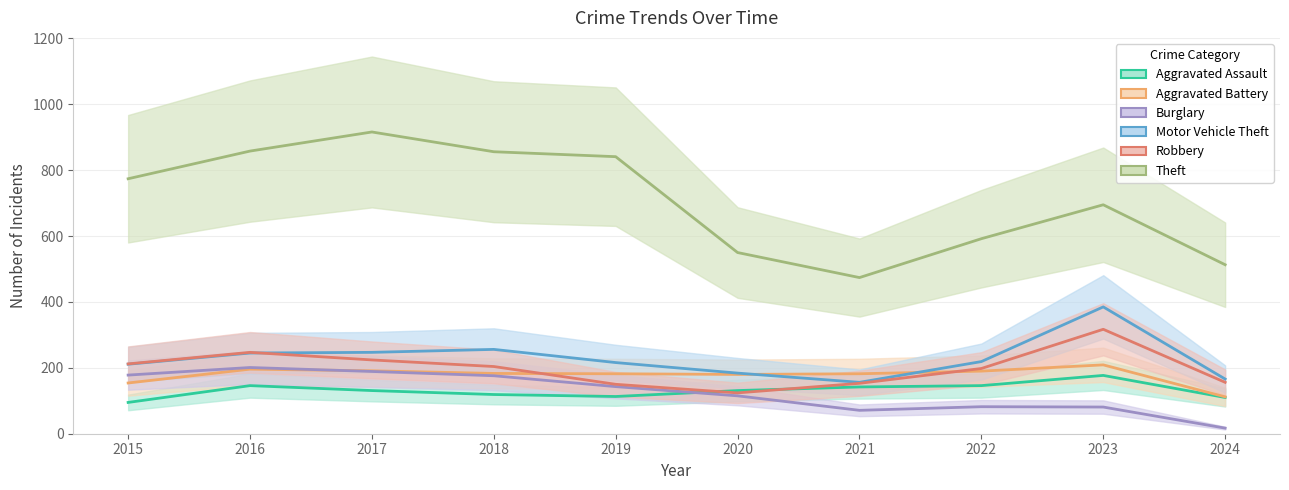

Between 2019 and 2022, which is larger?

2022